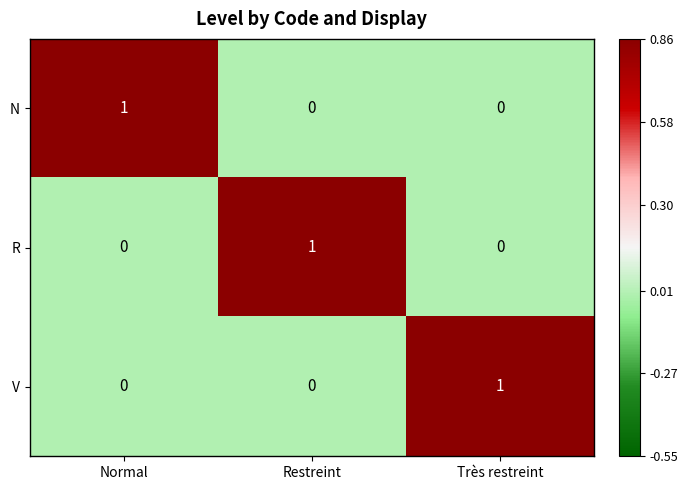

Is it true that R equals 0 at Très restreint?

True